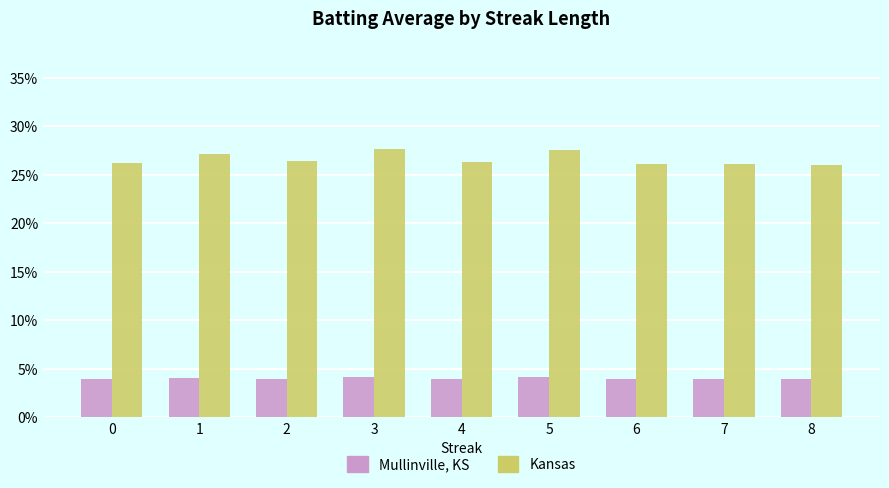

At which category is the sum across all series the highest?

3